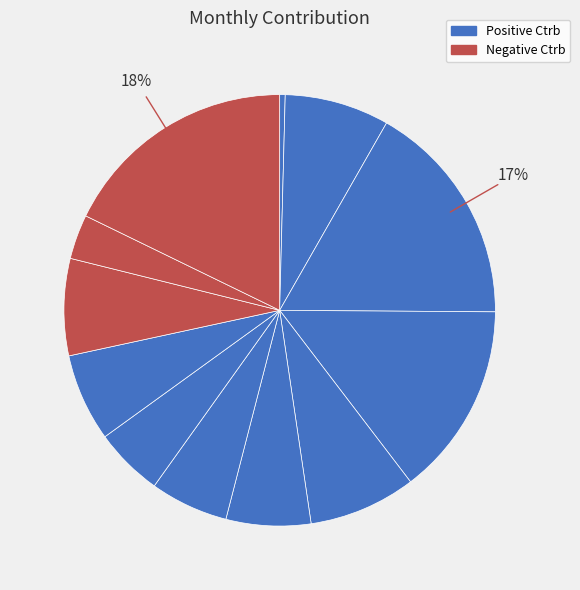

Count the number of slices in the pie.

12